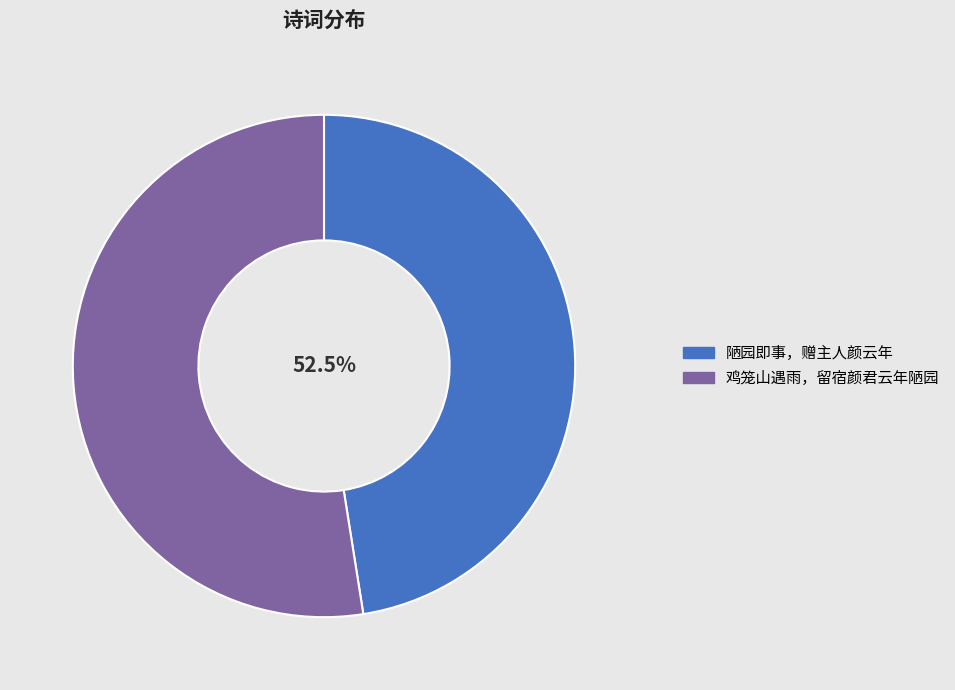

Which slice is the smallest?

陋园即事，赠主人颜云年